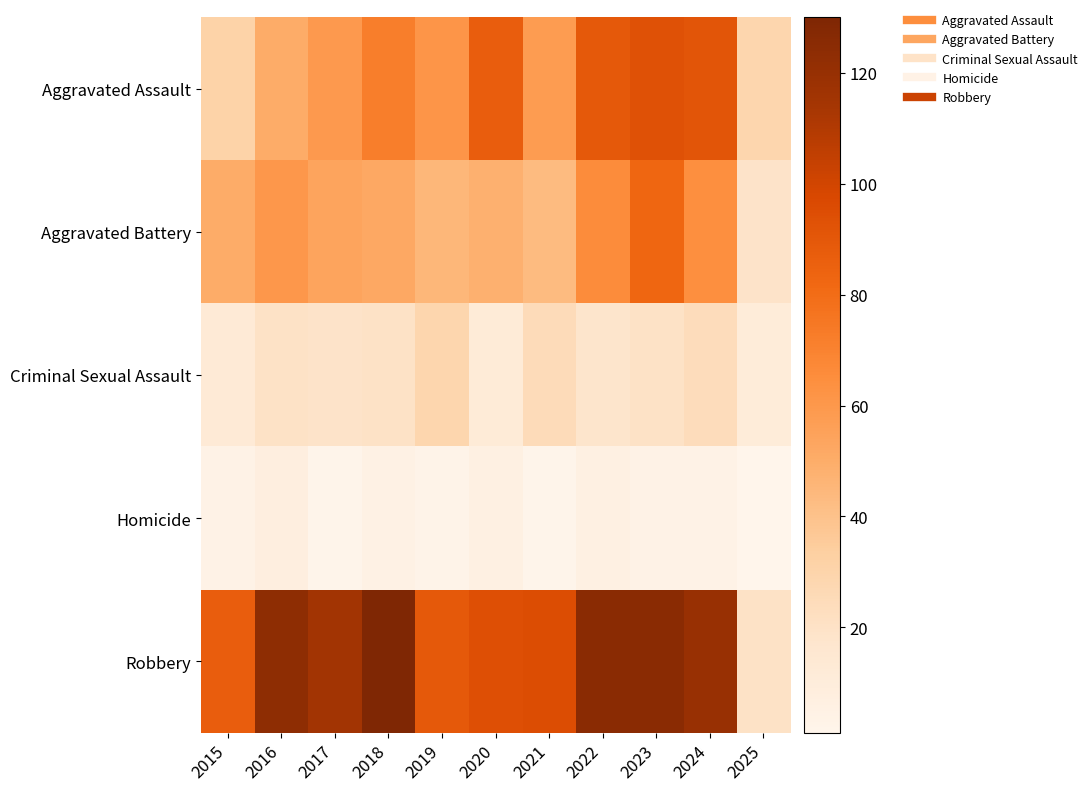

Which label corresponds to the smallest value in the chart?

2025